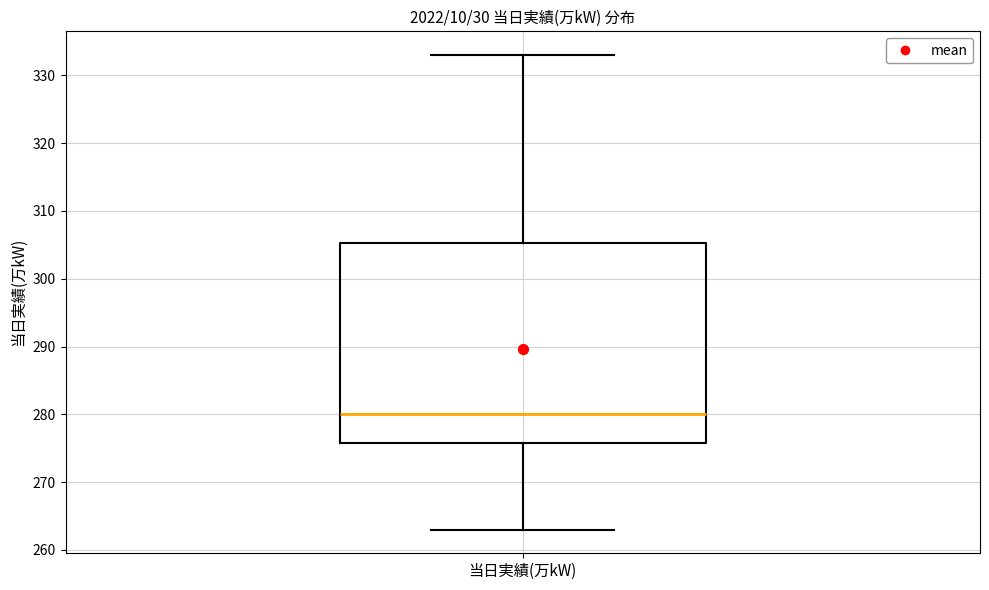

Where does the median line of the box for 当日実績(万kW) sit on the y-axis? The values are not printed on the chart, so give them approximately, as read against the axis.

280